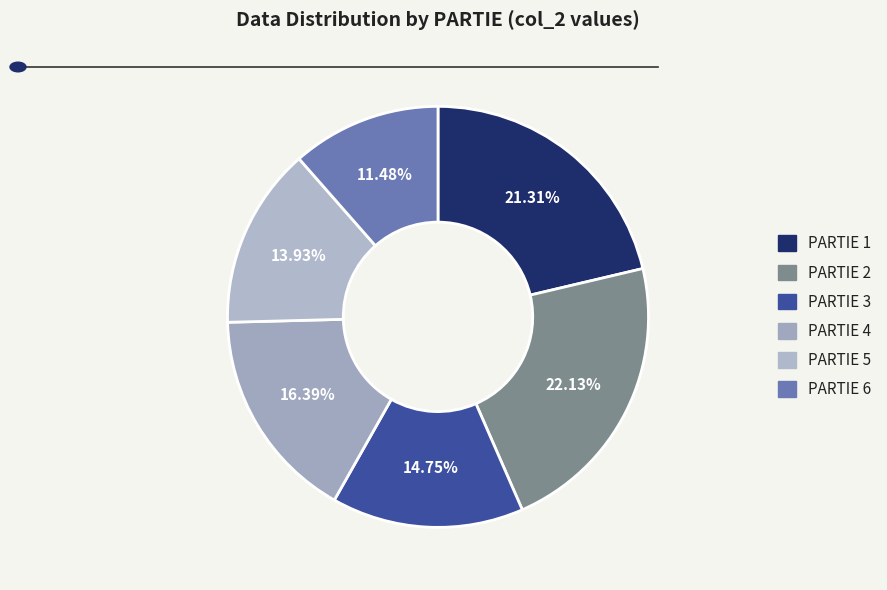

Approximately how many times larger is the value at PARTIE 4 compared to PARTIE 6?

1.4